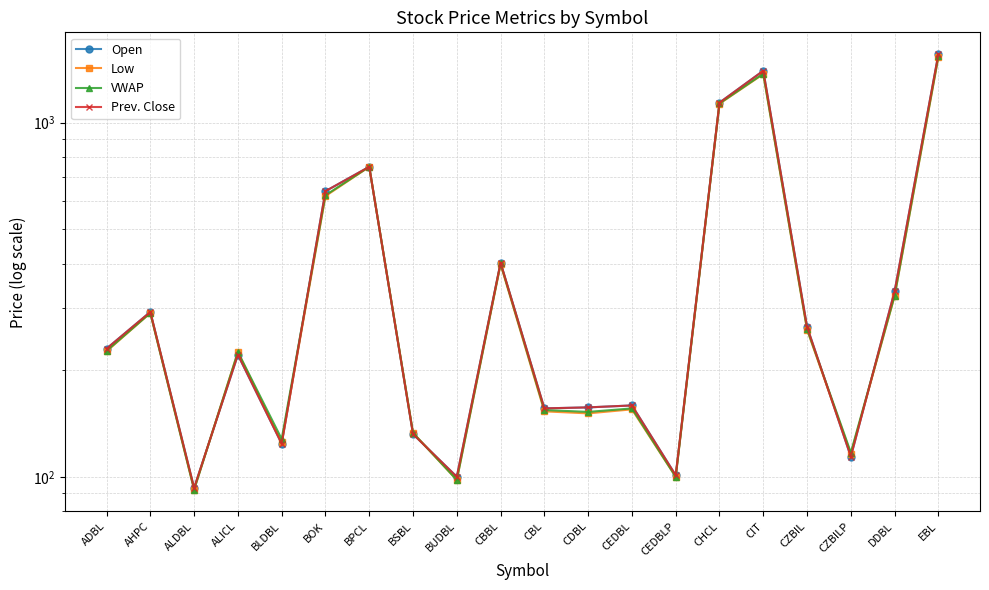

The value of Open at BSBL is 132.0. True or false?

True